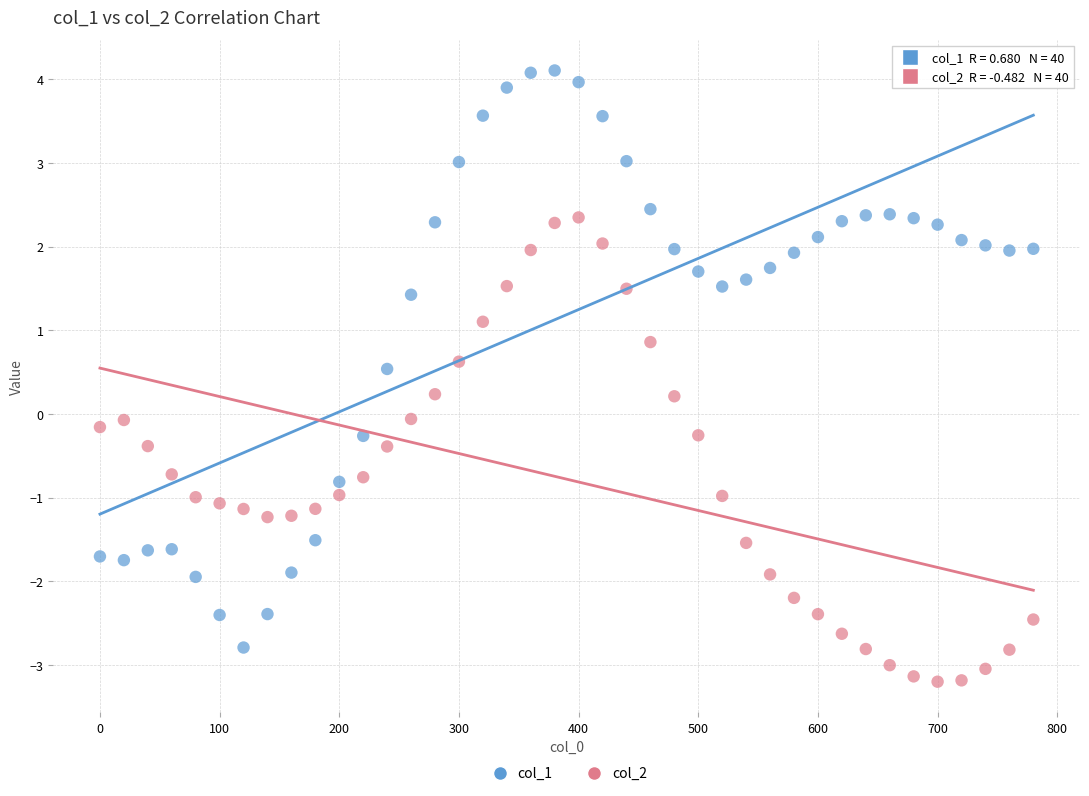

Which series reaches the minimum Y coordinate?

col_2